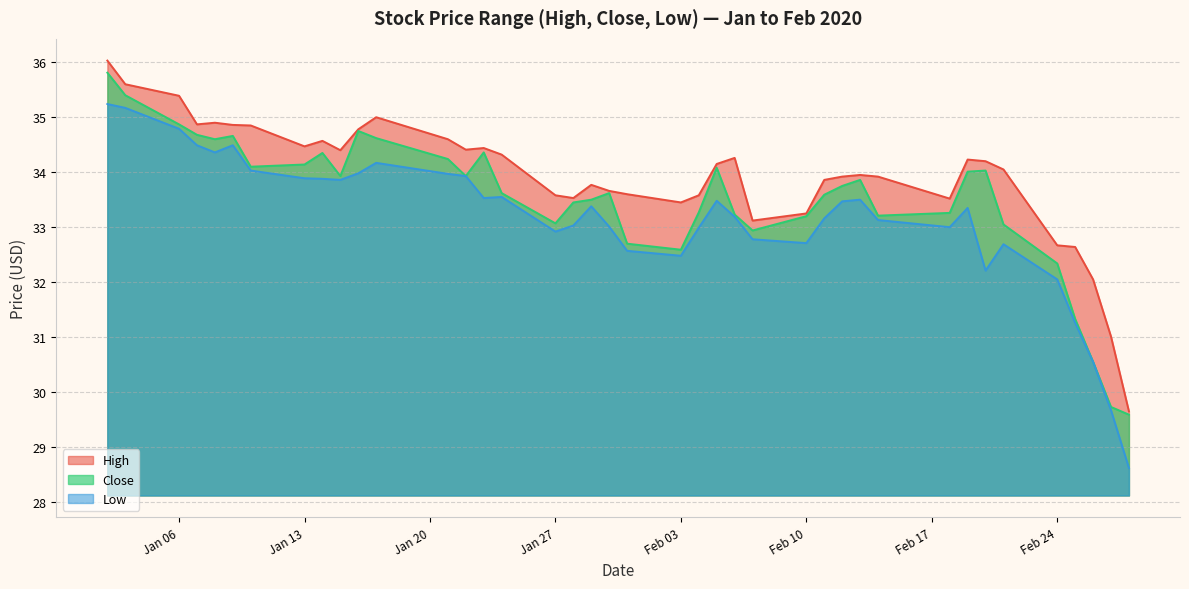

Reading left to right, transcribe all the data shown in this chart.

High: 36.0	35.6	35.4	34.9	34.9	34.9	34.8	34.5	34.6	34.4	34.8	35.0	34.6	34.4	34.4	34.3	33.6	33.5	33.8	33.6	33.6	33.4	33.6	34.1	34.2	33.1	33.2	33.9	33.9	33.9	33.9	33.5	34.2	34.2	34.0	32.7	32.6	32.0	31.0	29.6
Close: 35.8	35.4	34.9	34.7	34.6	34.6	34.1	34.1	34.3	33.9	34.7	34.6	34.2	33.9	34.4	33.6	33.1	33.4	33.5	33.6	32.7	32.6	33.3	34.1	33.2	32.9	33.2	33.6	33.7	33.9	33.2	33.2	34.0	34.0	33.0	32.3	31.3	30.5	29.7	29.6
Low: 35.2	35.2	34.8	34.5	34.4	34.5	34.0	33.9	33.9	33.9	34.0	34.2	34.0	33.9	33.5	33.5	32.9	33.0	33.4	33.0	32.6	32.5	33.0	33.5	33.2	32.8	32.7	33.1	33.5	33.5	33.1	33.0	33.3	32.2	32.7	32.0	31.2	30.5	29.7	28.6